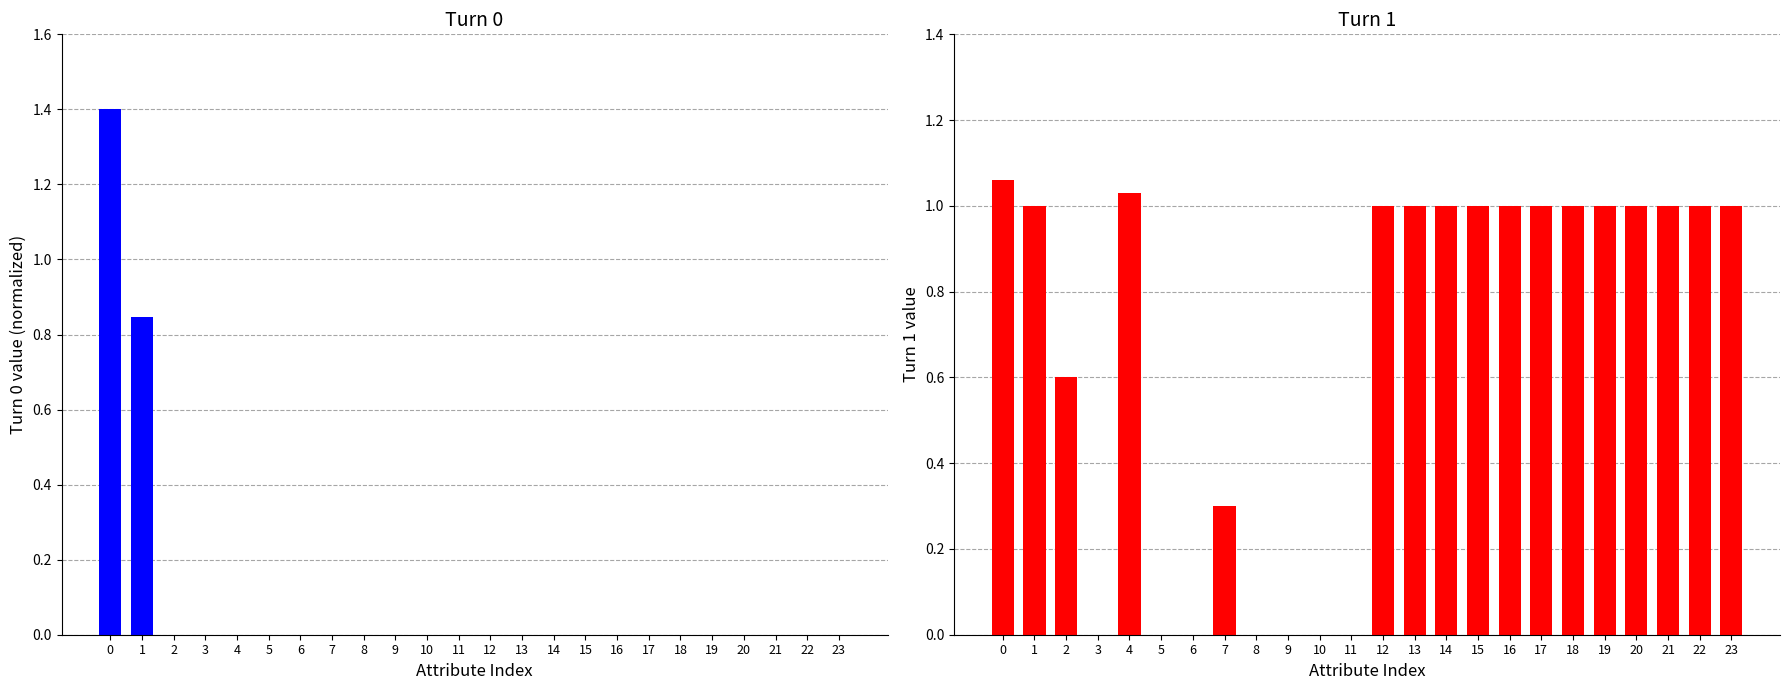

What is the average value of the Turn 0 Values series?

0.1